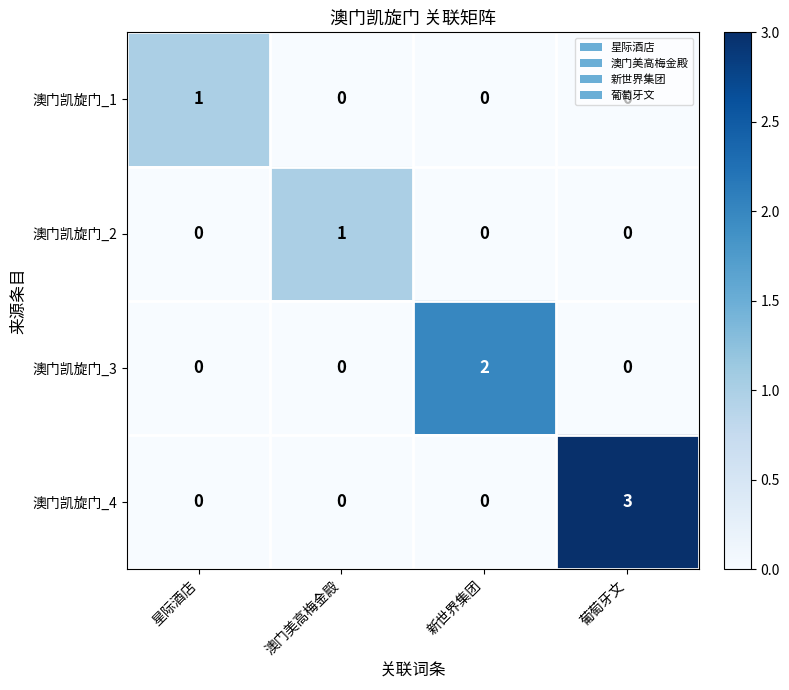

Which series changed the most between 星际酒店 and 葡萄牙文?

澳门凯旋门_4